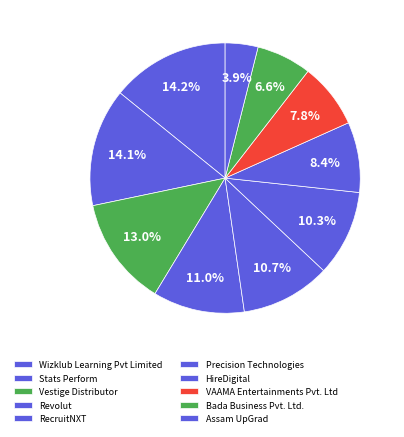

Is Wizklub Learning Pvt Limited the majority of the pie?

No